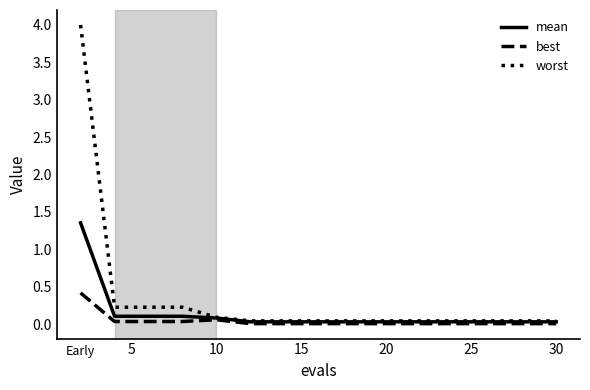

In best, how many points are higher than both neighbors (excluding endpoints)?

1